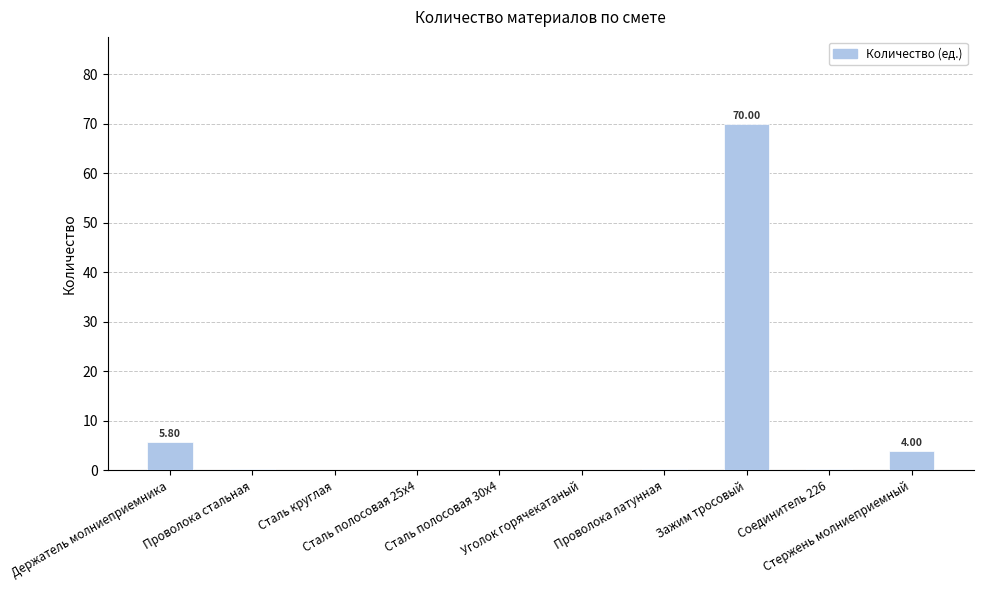

What is the sum of all values?

81.0